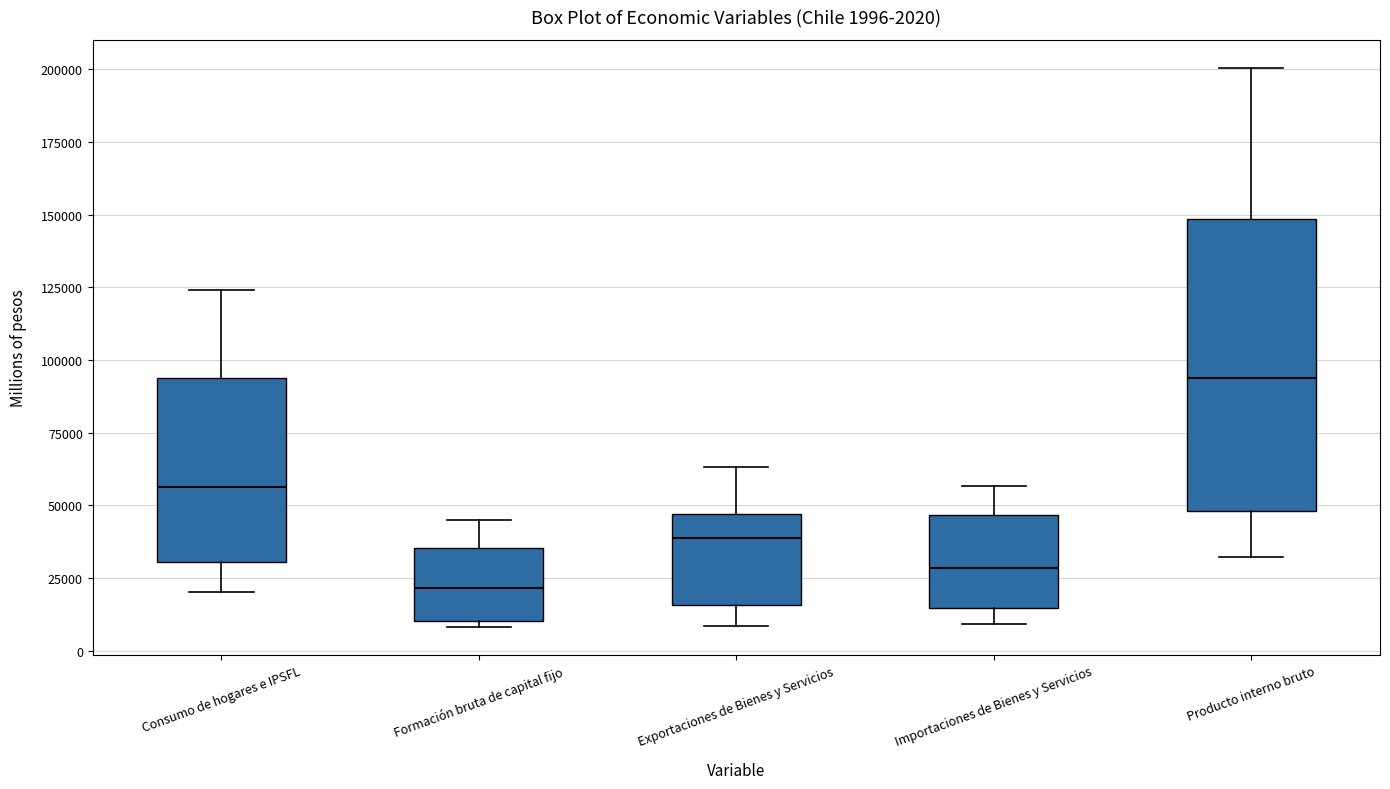

Which box is the tallest, from its lower edge to its upper edge?

Producto interno bruto